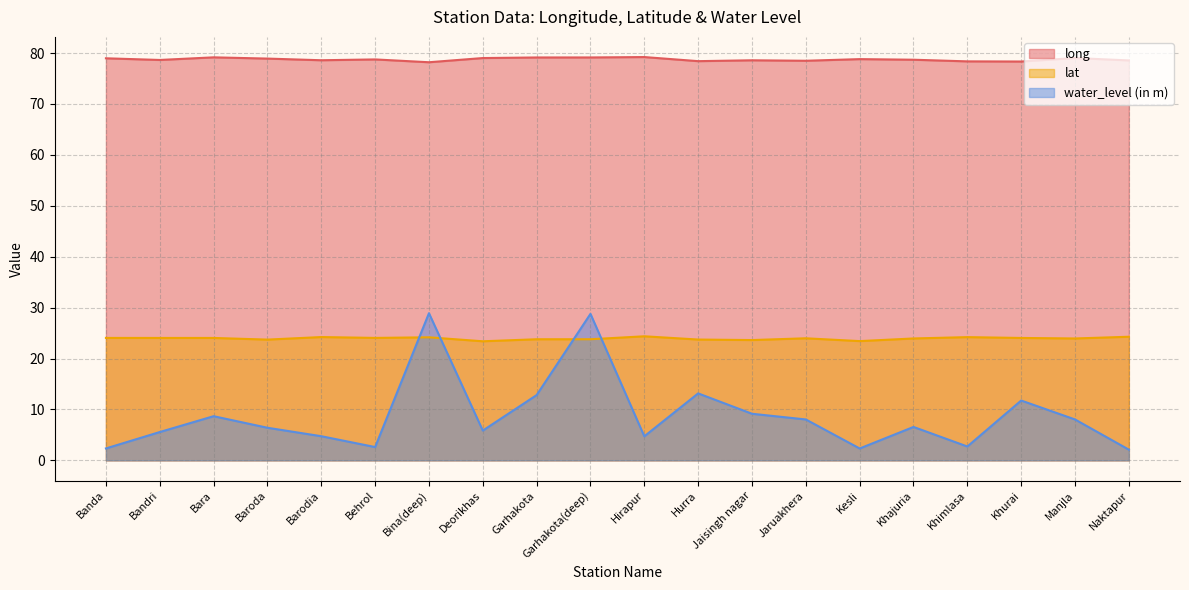

True or false: long has more than 2 interior local peaks.

True